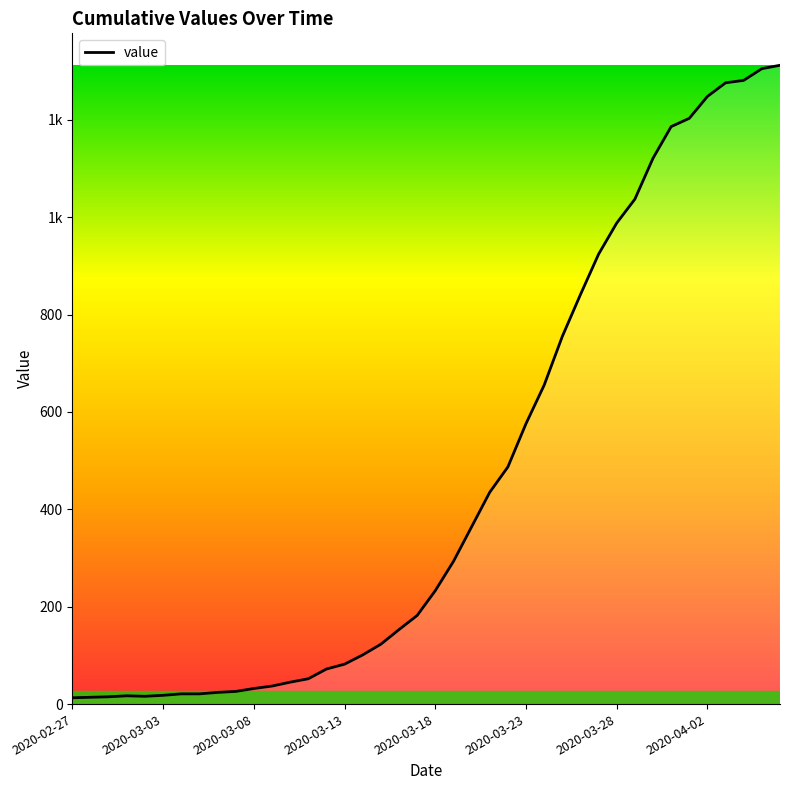

Is this an area chart (filled region under the line)?

Yes